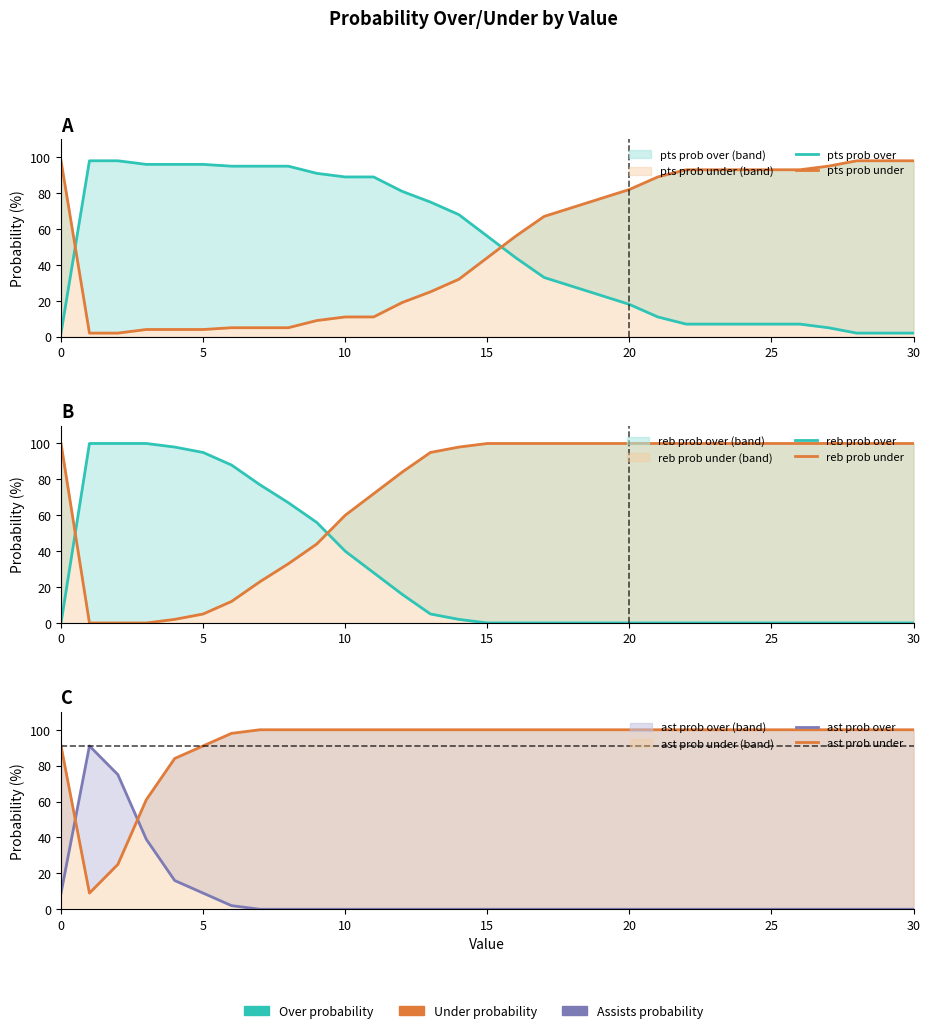

What is the total value across all series at 17?

300